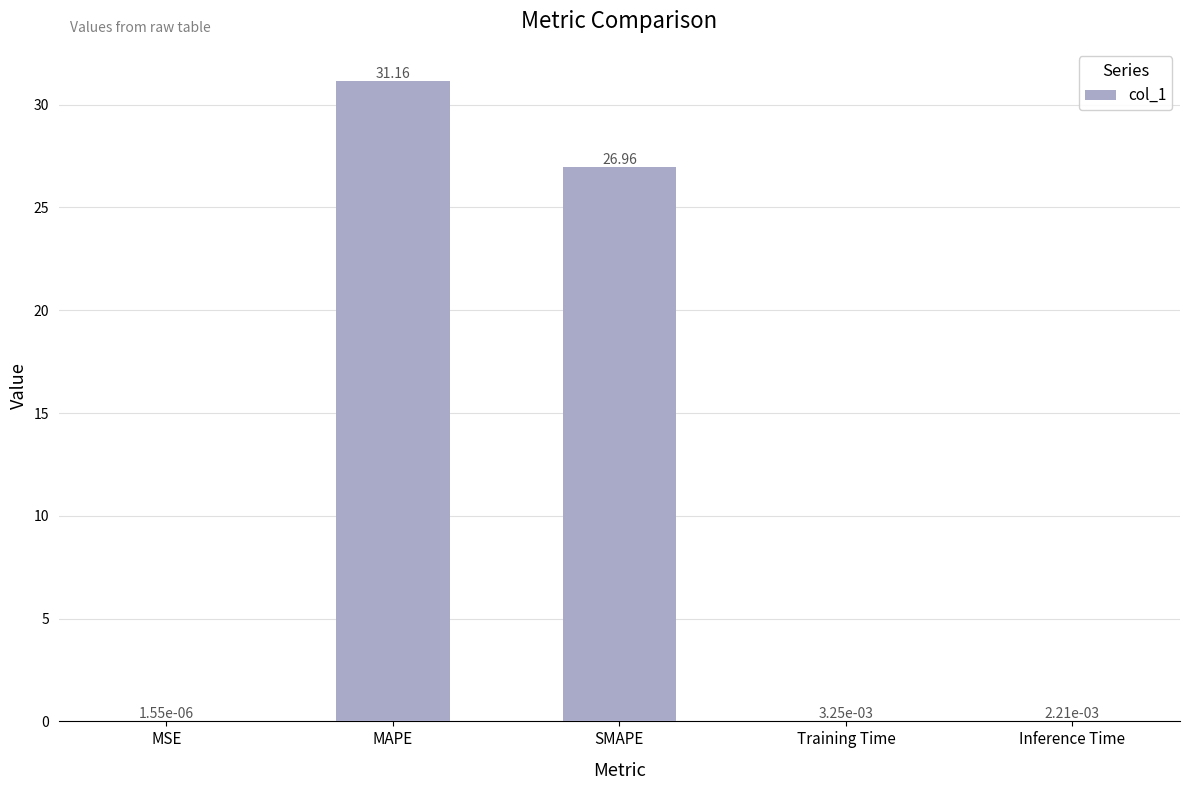

At which label is the value closest to 15?

SMAPE